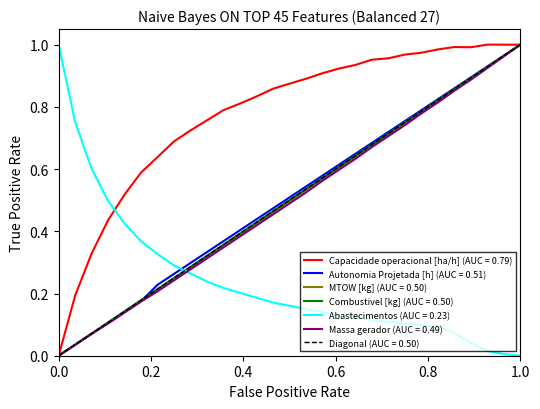

After their last crossing, which series has the higher values: MTOW [kg] or Abastecimentos?

MTOW [kg]